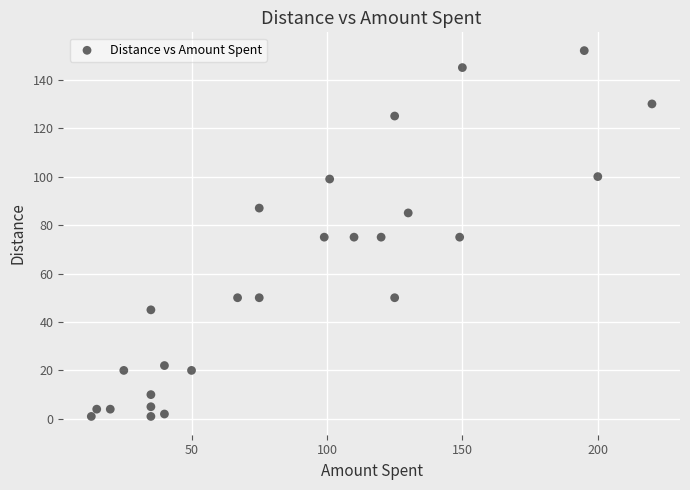

What is the range of X values (max minus min)?

207